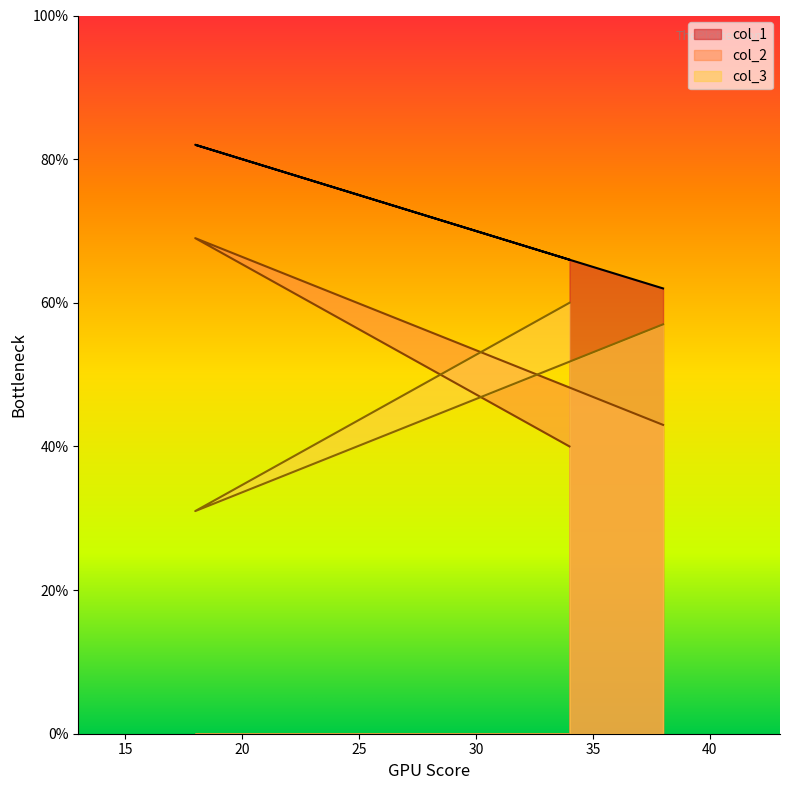

Rank the series by their maximum value, from lowest to highest.

col_3, col_2, col_1